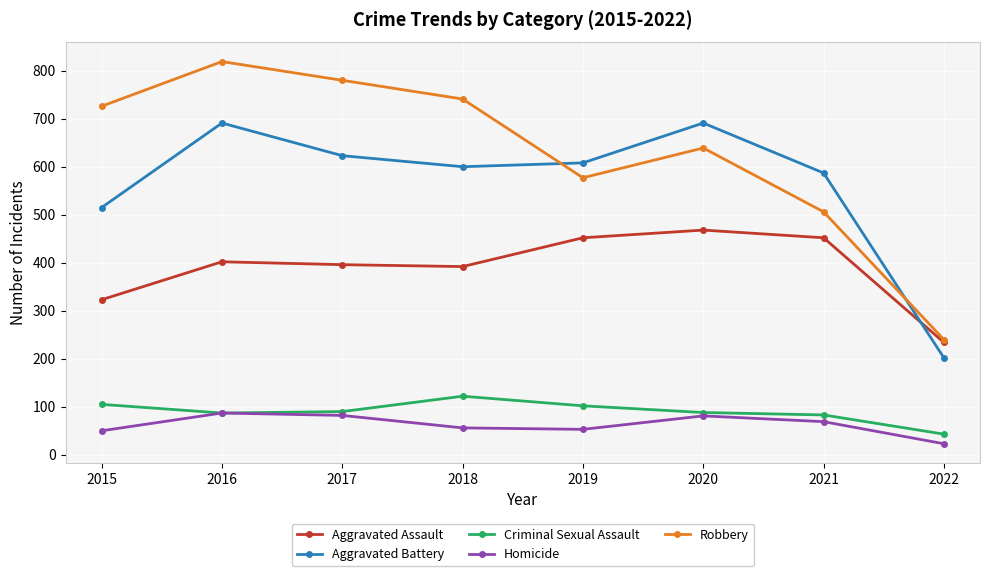

True or false: Aggravated Assault has a value of 323 at 2015.

True